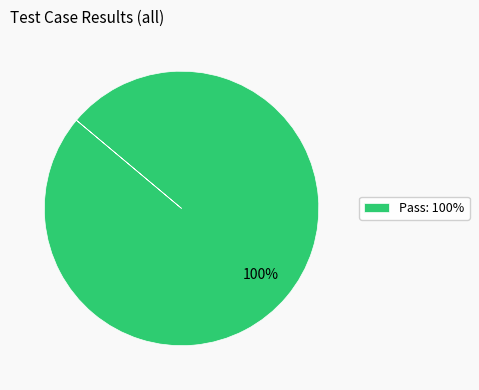

How many segments does this pie chart have?

1